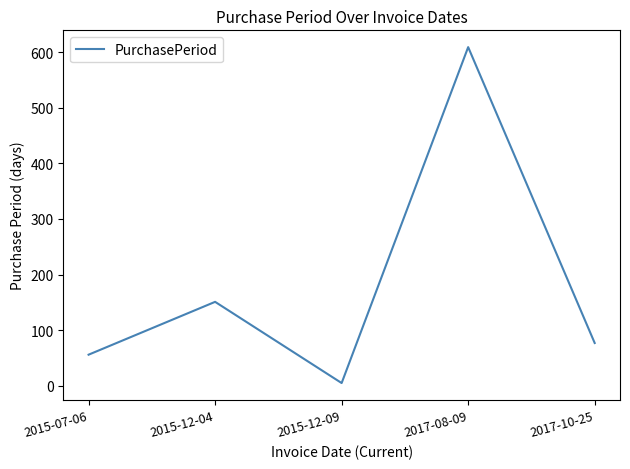

True or false: the data shows 27 at 2015-07-06.

False